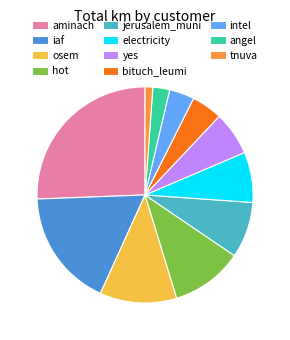

The iaf slice represents 10% of the pie. True or false?

False